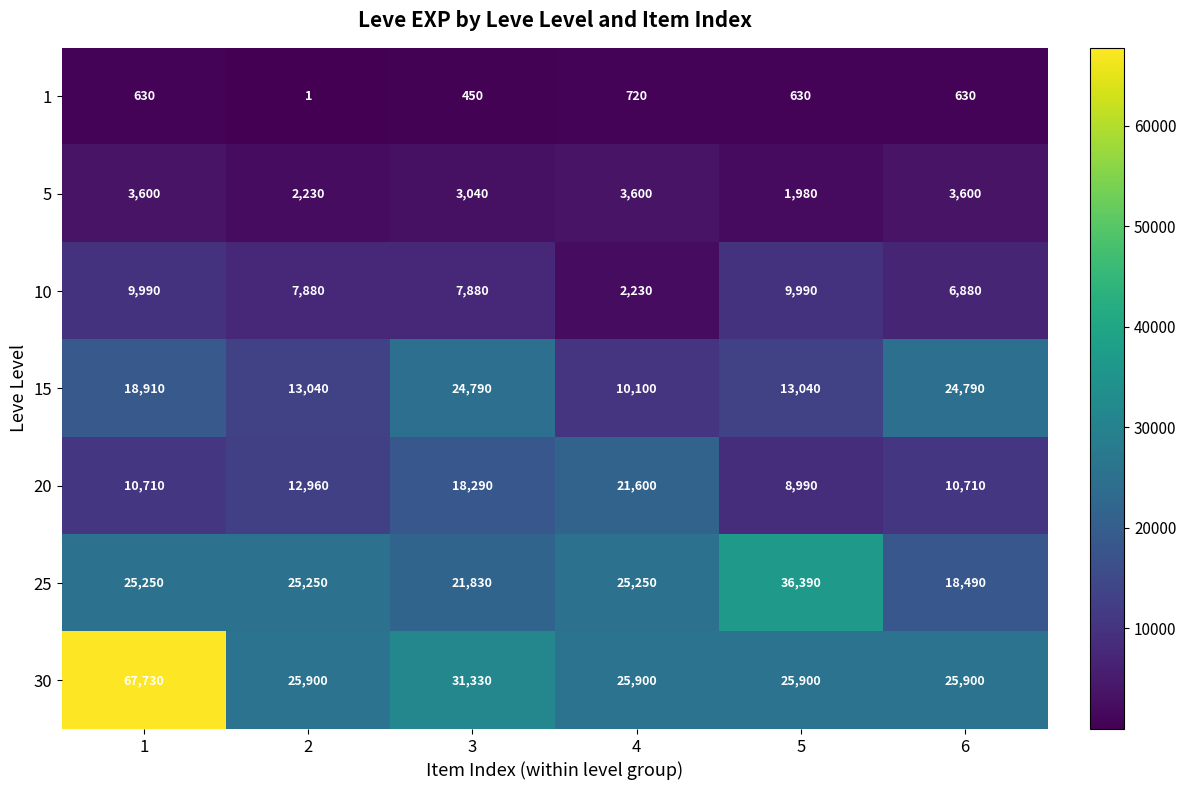

How many series are shown in this chart?

7